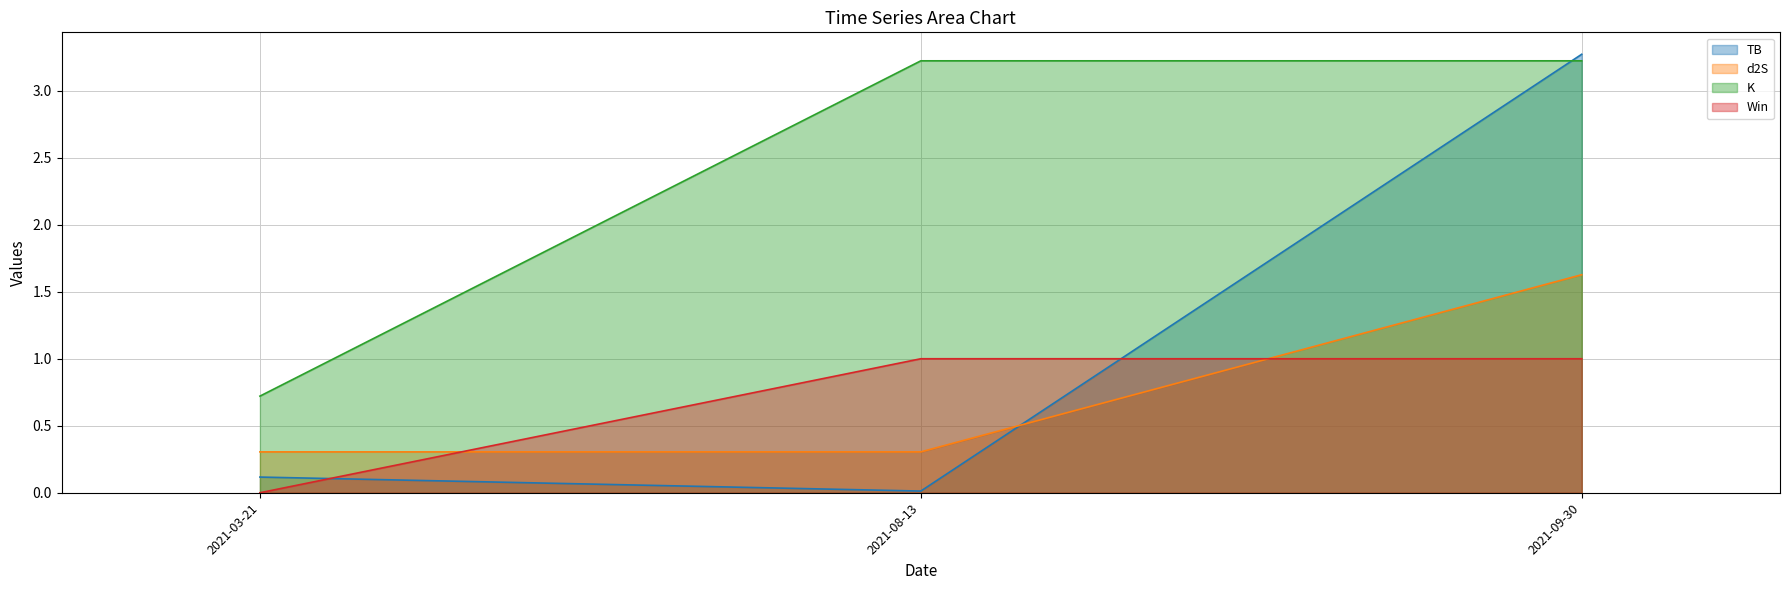

At which category does the chart reach its minimum across all series?

2021-03-21